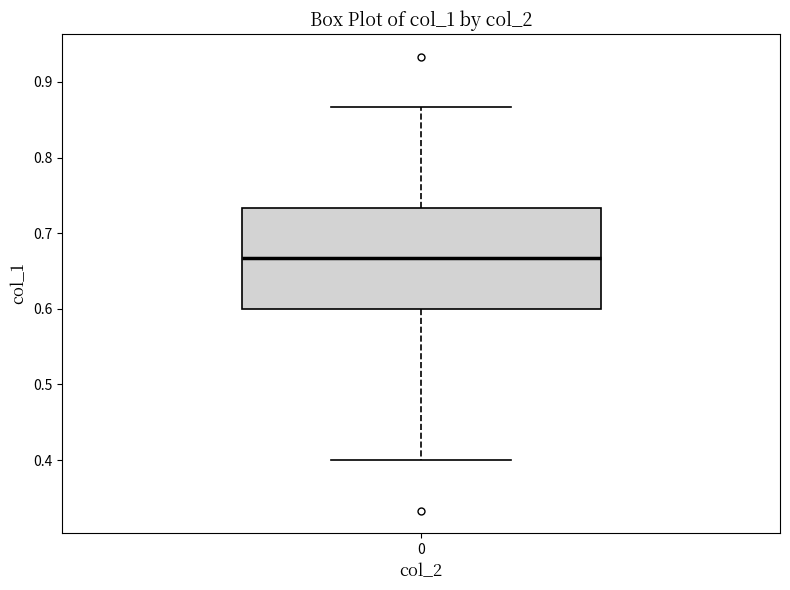

Where does the lower whisker of the box at x = 0 end on the y-axis? The values are not printed on the chart, so give them approximately, as read against the axis.

0.40